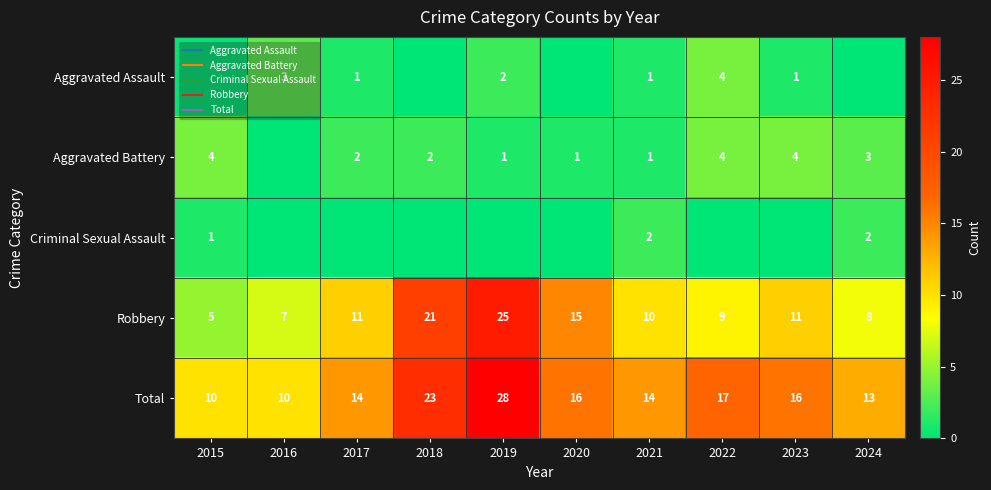

Which series has the largest total across all categories?

Total